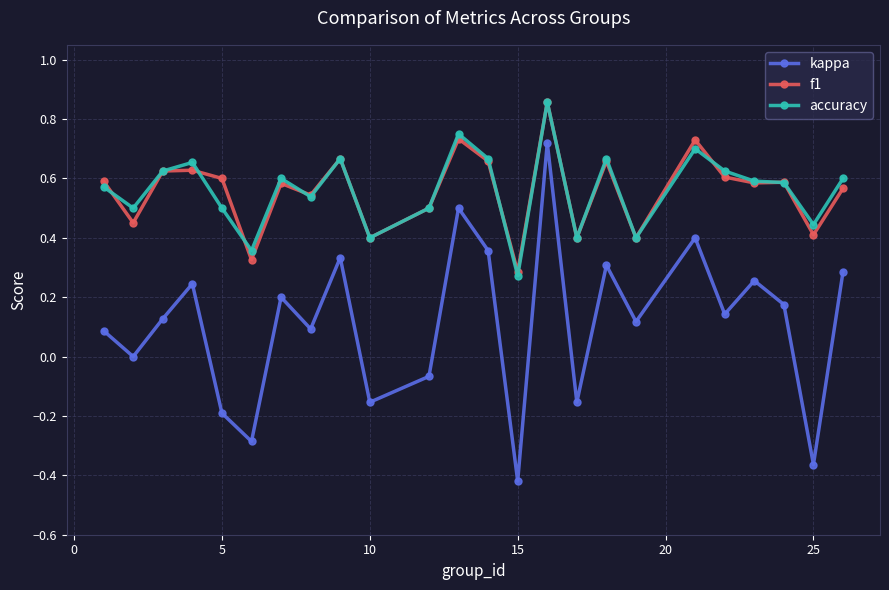

How many lines are shown in the chart?

3